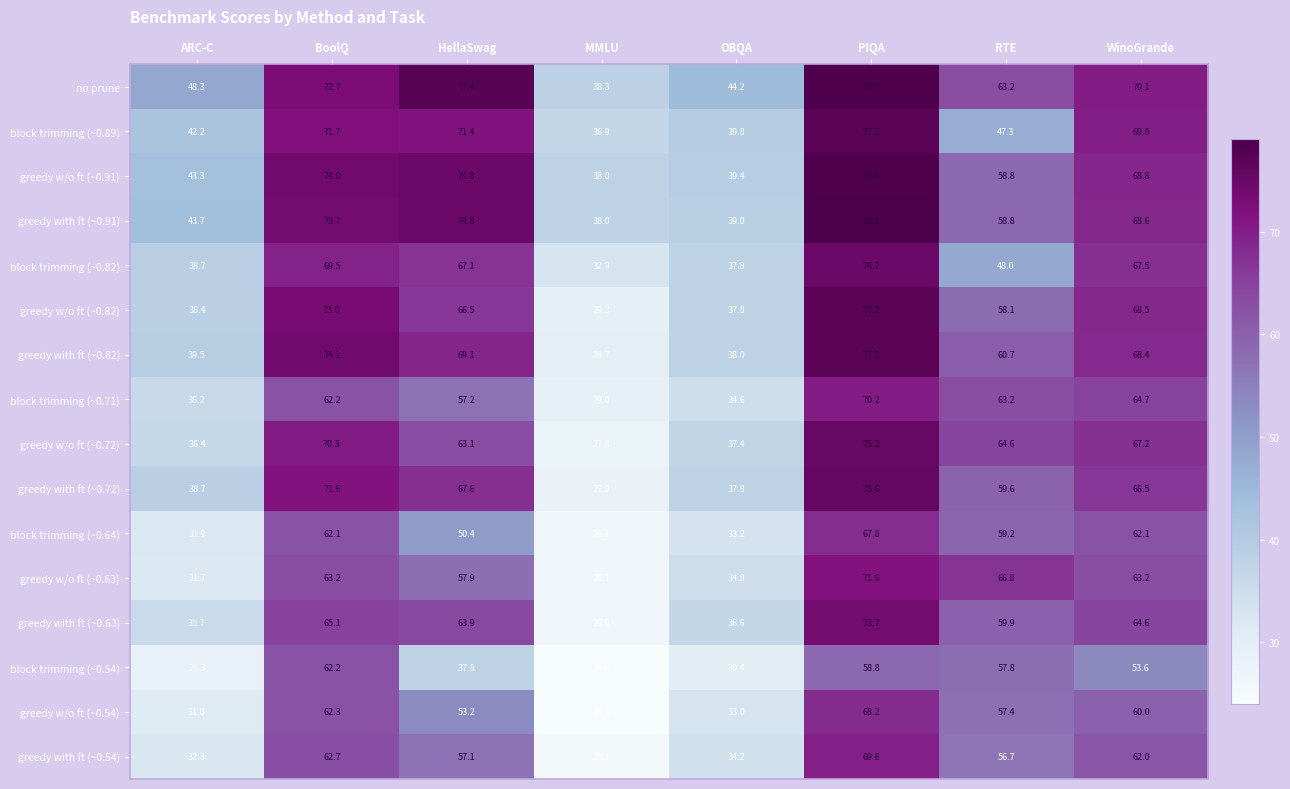

Which series has the largest range (max minus min)?

greedy w/o ft (~0.82)